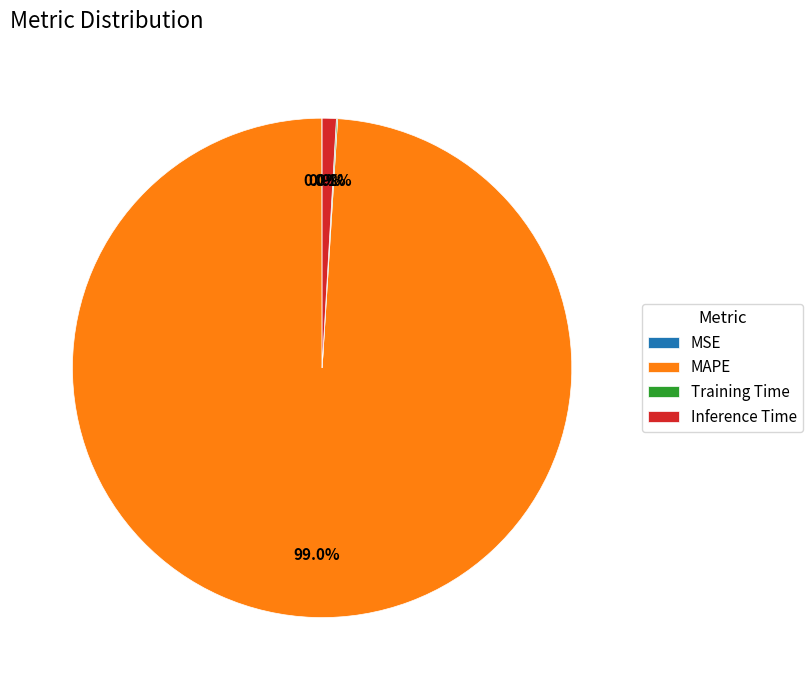

How much of the chart is everything except Inference Time?

99.1%